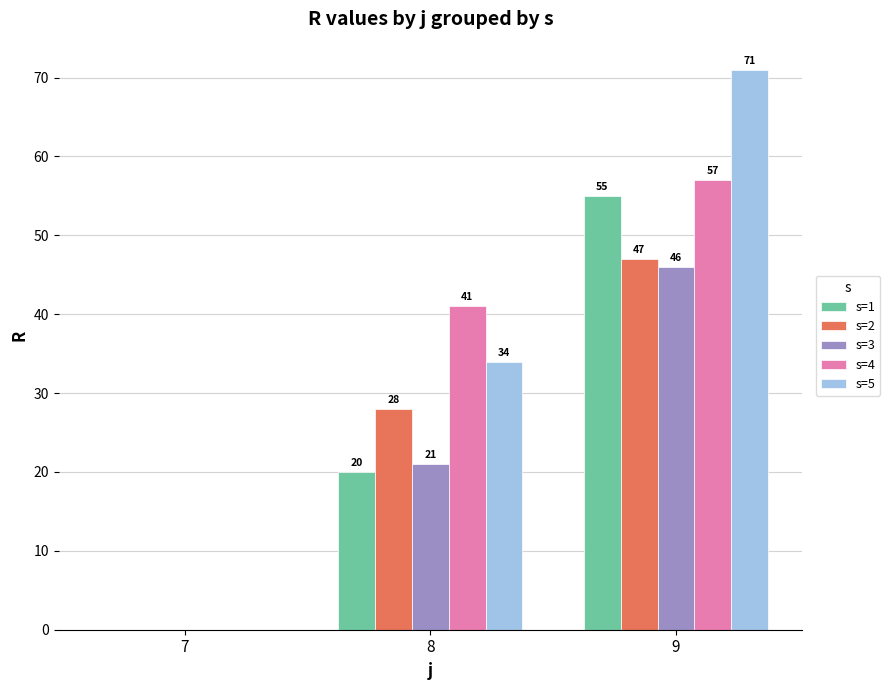

Reading left to right, extract all data points from this chart.

s=1: 7=0	8=20	9=55
s=2: 7=0	8=28	9=47
s=3: 7=0	8=21	9=46
s=4: 7=0	8=41	9=57
s=5: 7=0	8=34	9=71